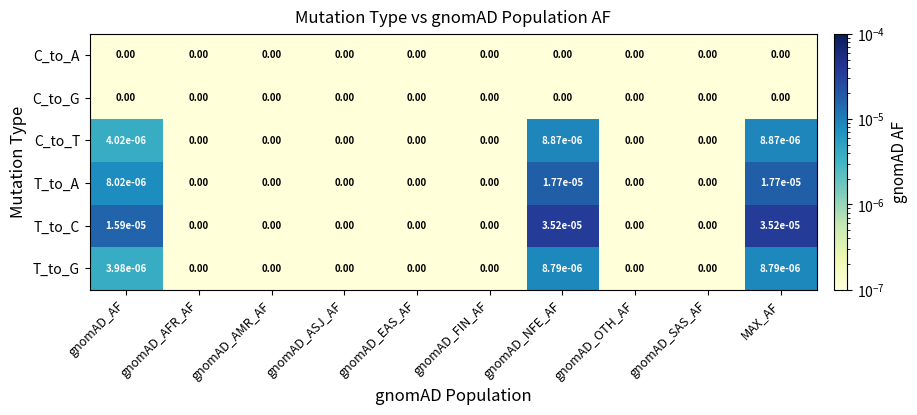

Which series has the largest total across all categories?

T_to_C